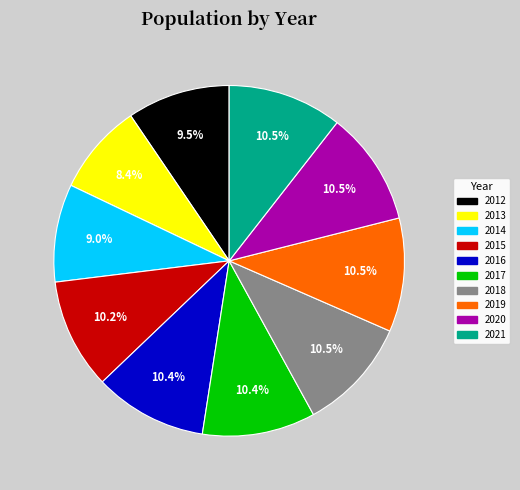

To the nearest percent, what is the difference between the largest and smallest slice percentages?

2%